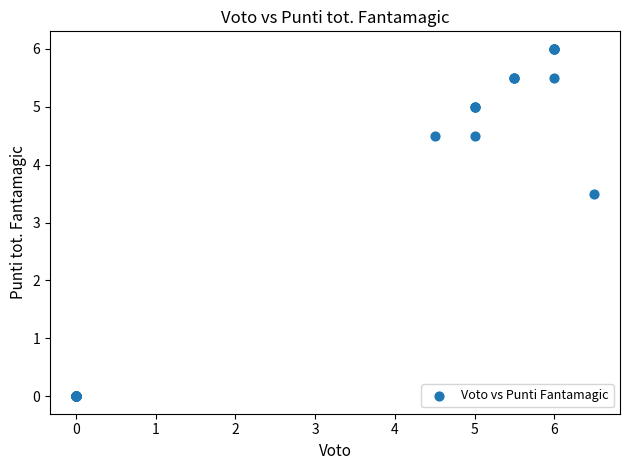

What Y value in the scatter plot is closest to 3?

3.5